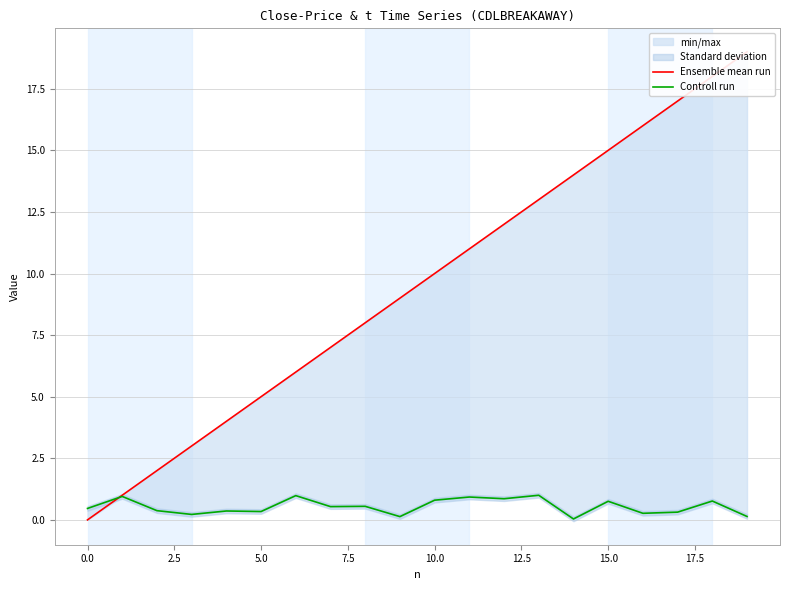

How many times do Ensemble mean run and Controll run cross each other?

1